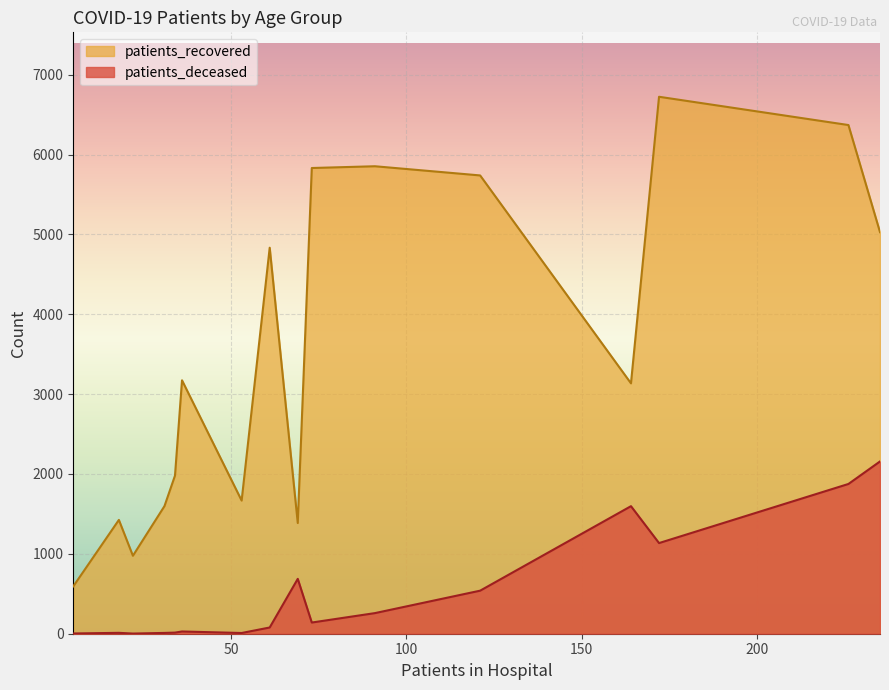

Which series has the largest total across all categories?

patients_recovered